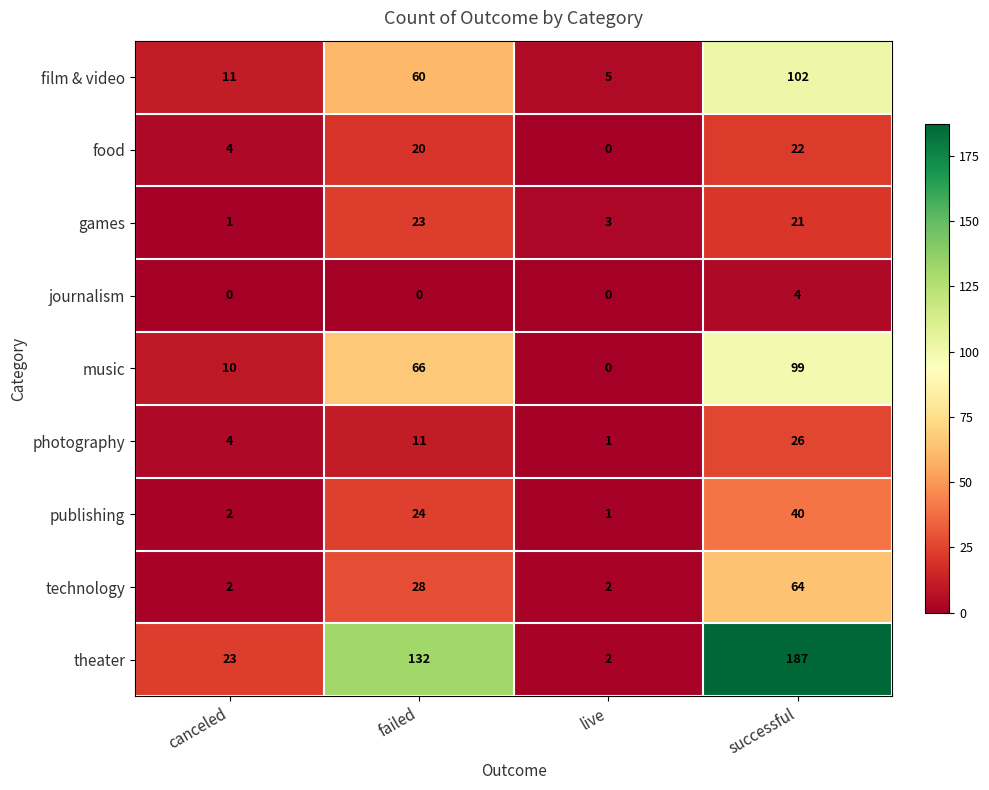

What is the greatest value displayed?

187